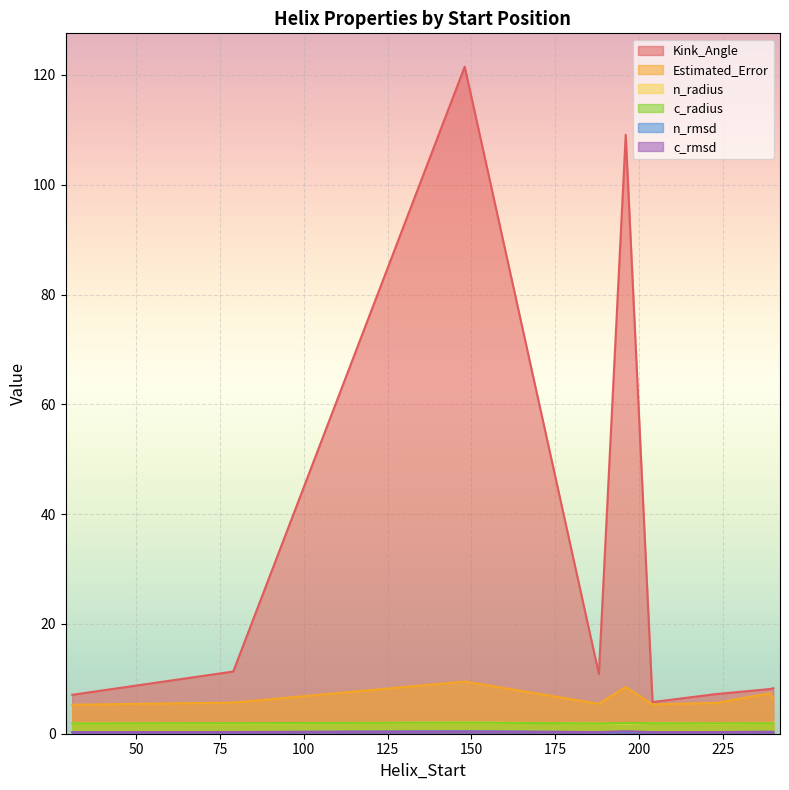

What is the spread (max minus min) of values at 148?

121.1